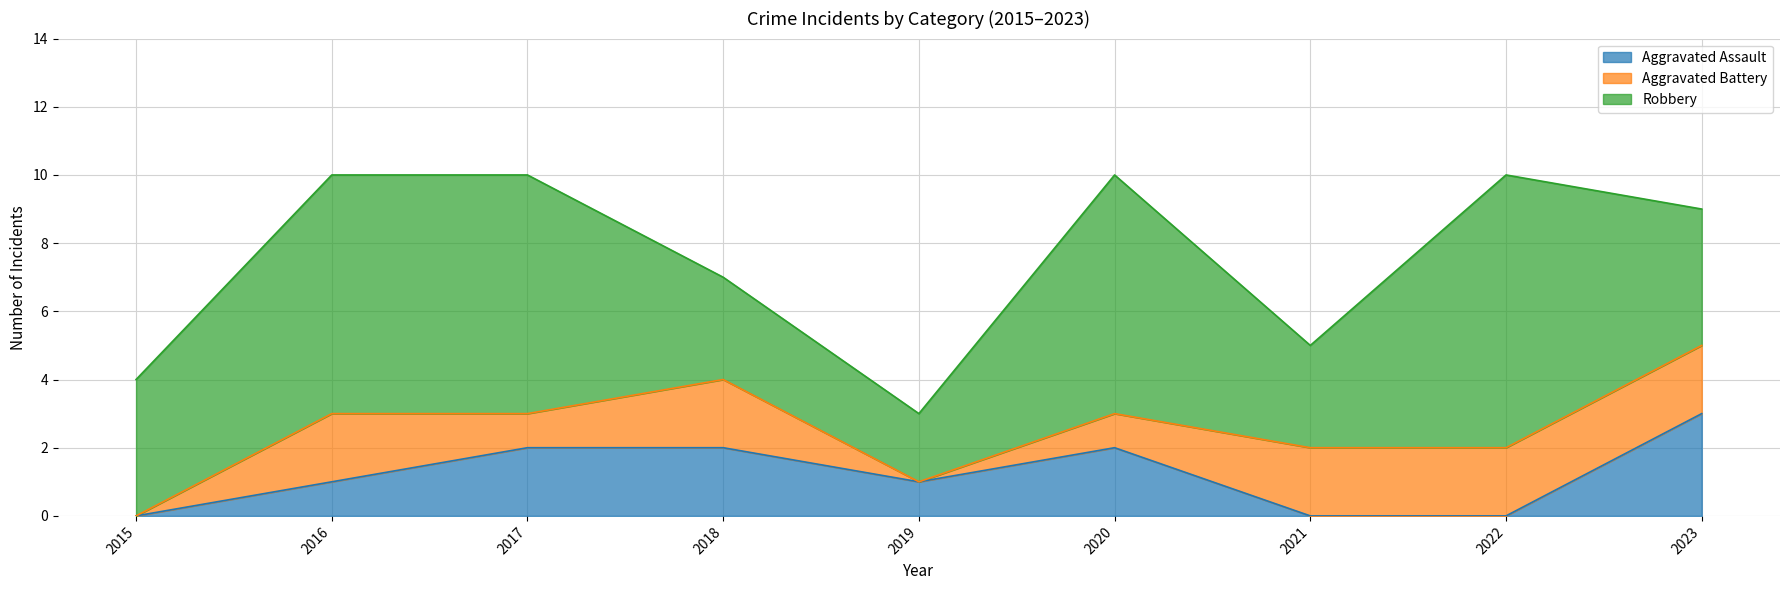

True or false: Aggravated Assault has a value of 2 at 2018.

True